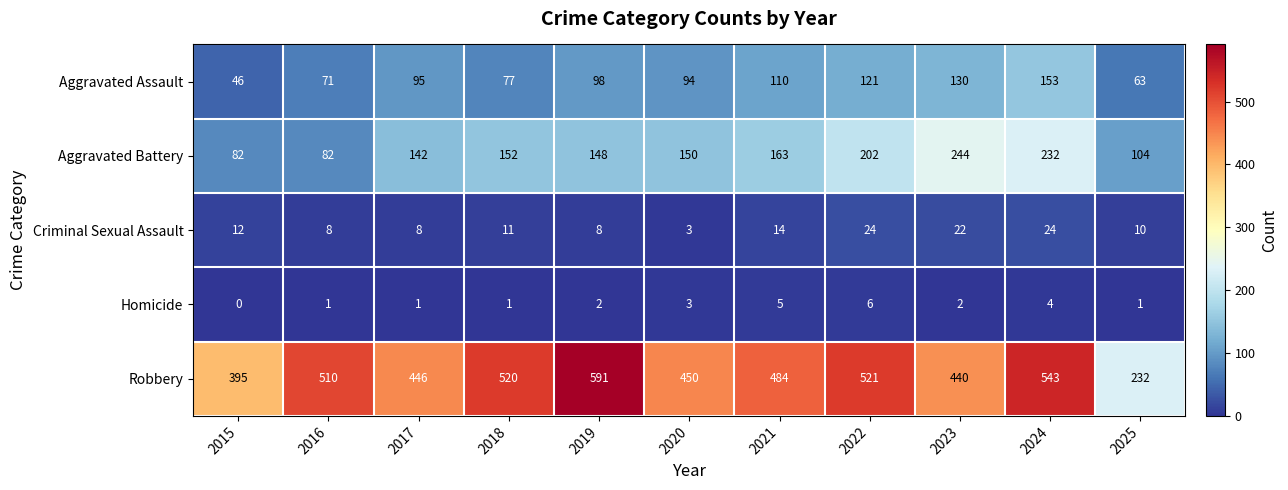

At how many categories does at least one series exceed 92?

11